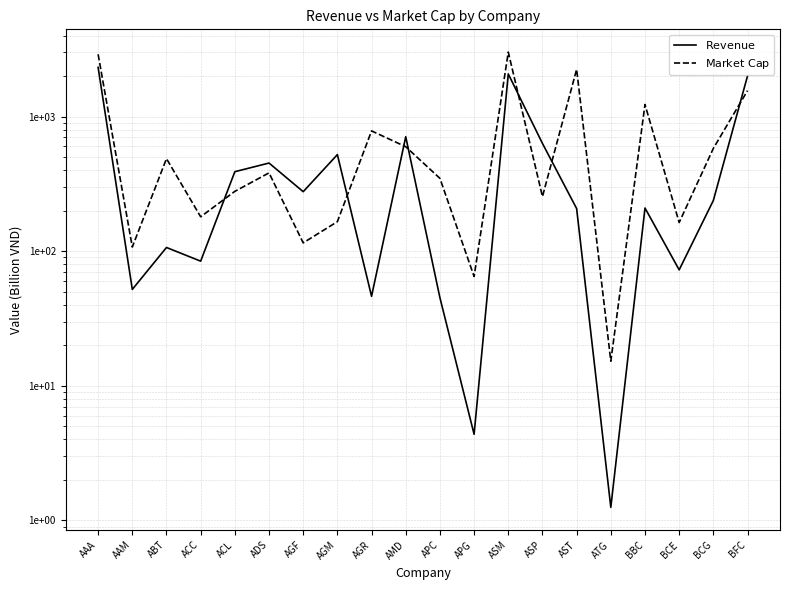

How many interior local peaks does the Doanh so thuan series have?

6